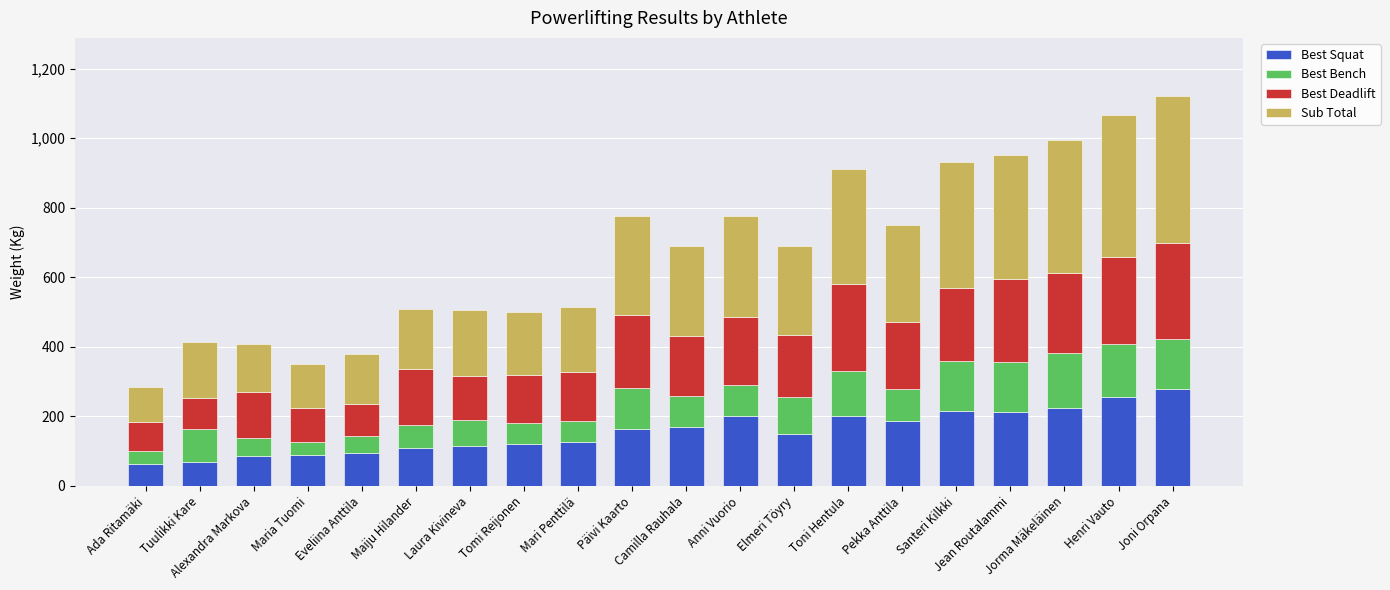

Does the chart contain any negative values?

No